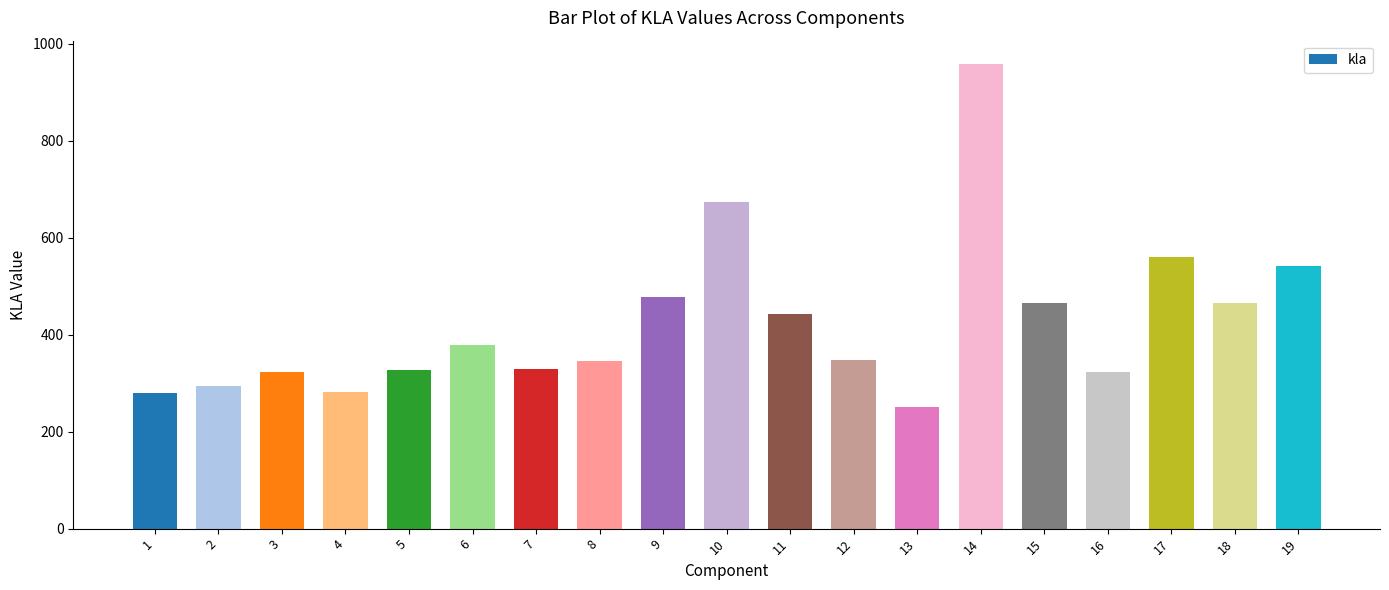

What is the approximate value at 2?

294.8